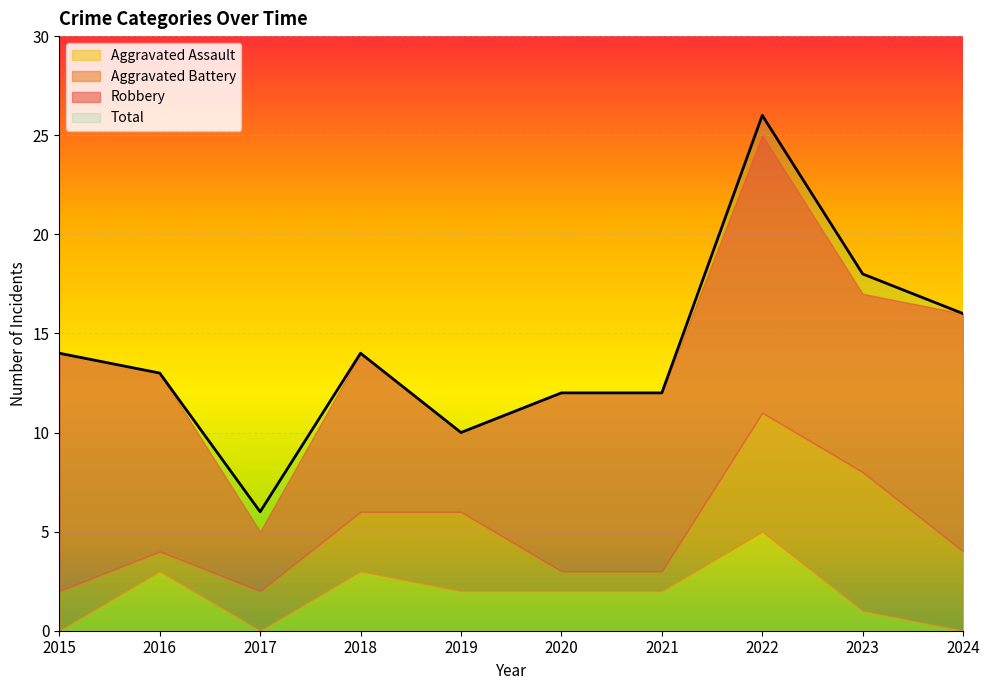

Which series has the largest total across all categories?

Total